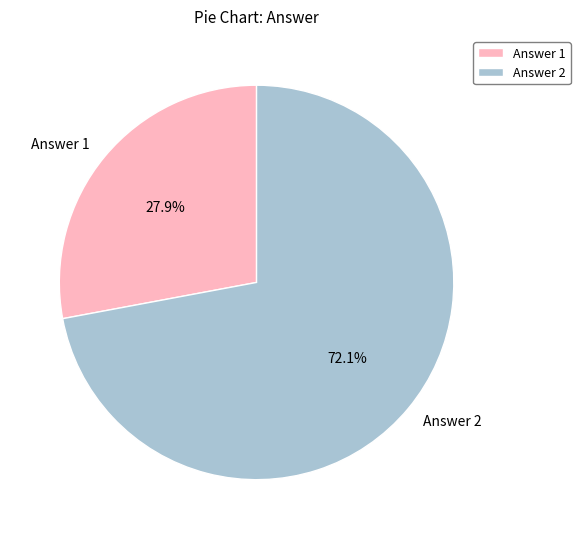

True or false: Answer 1 accounts for 23% of the total.

False